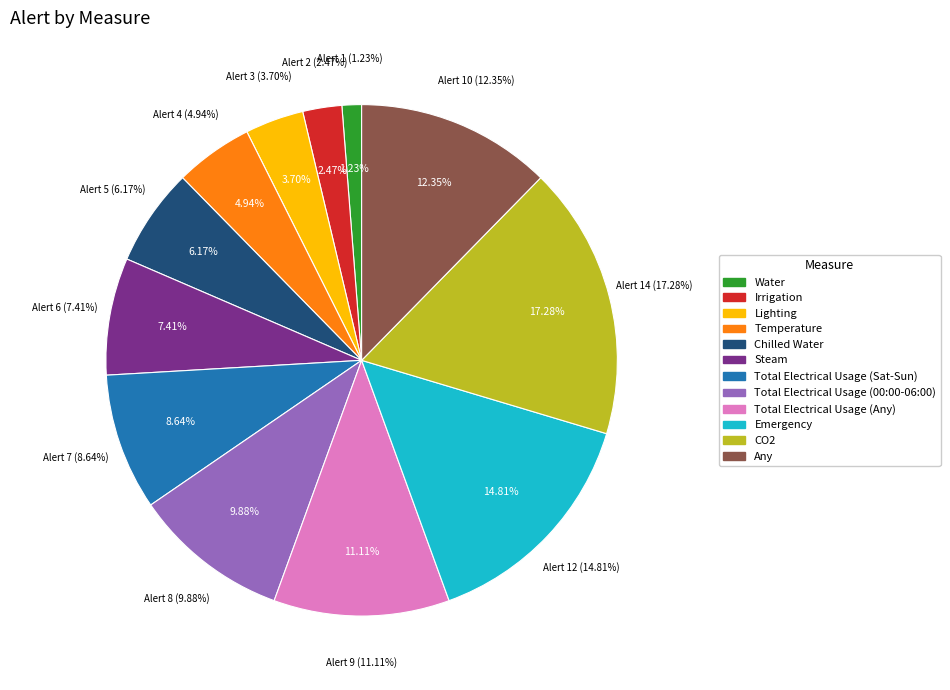

Combined, what portion of the pie is Chilled Water and CO2?

23.5%